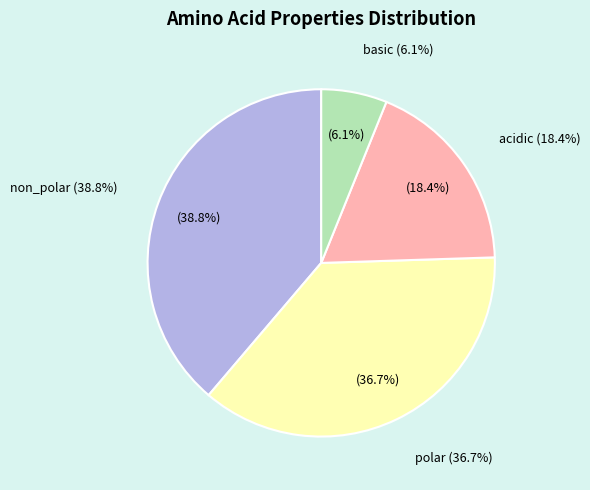

How many slices are in this pie chart?

4